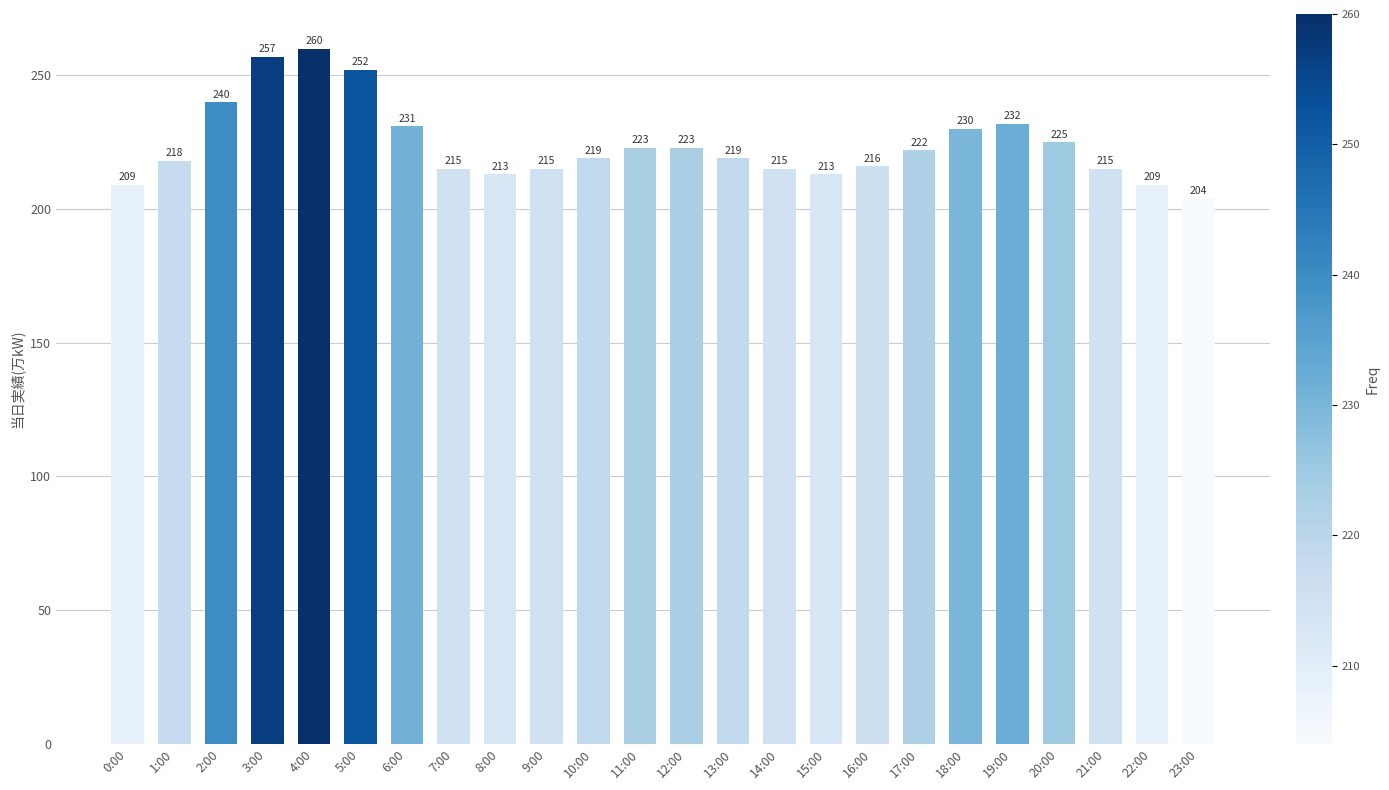

What is the label of the 10th bar from the right?

14:00